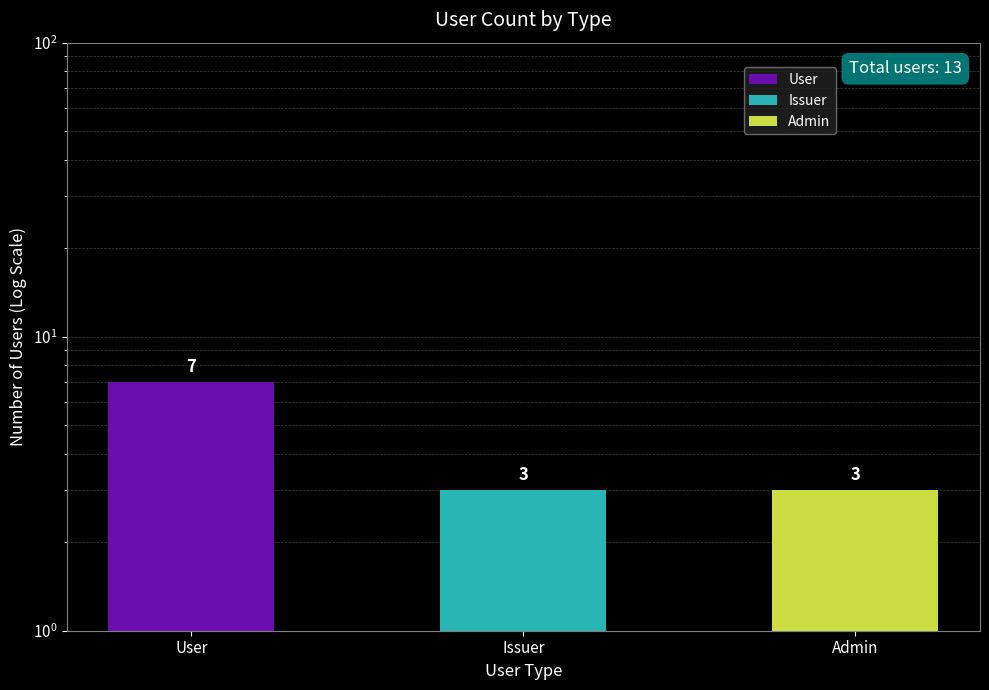

True or false: the data shows 3 at Issuer.

True